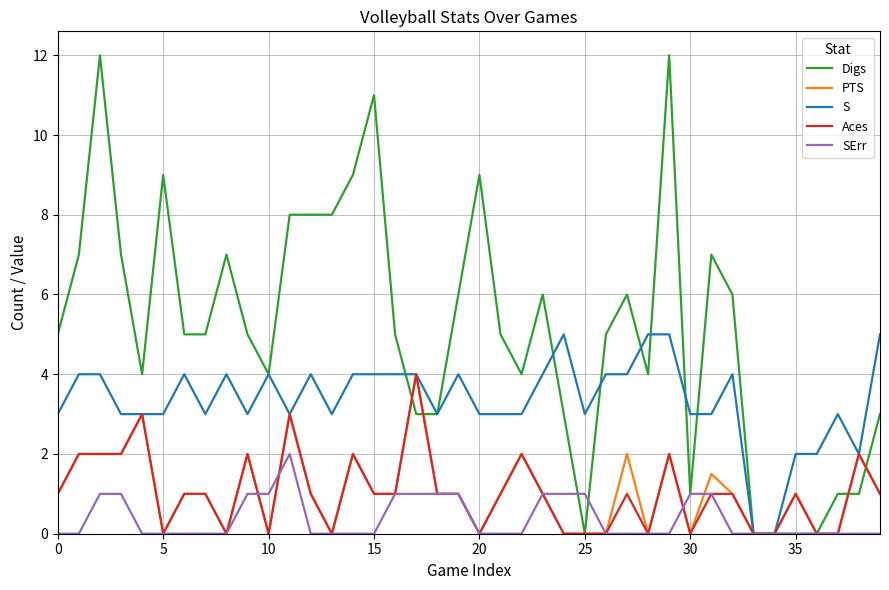

Which series has the largest total across all categories?

Digs